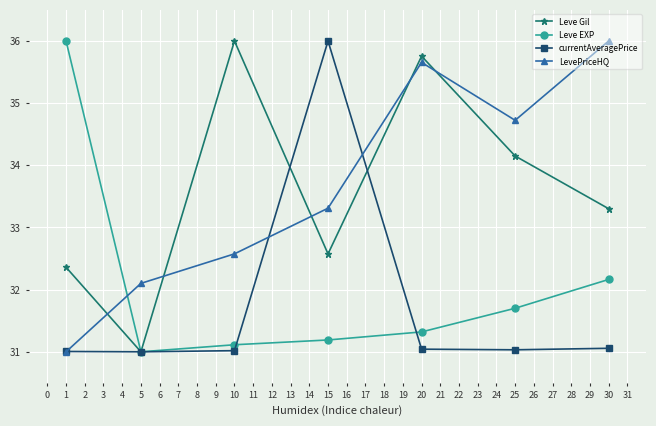

Count the number of data series in this chart.

4